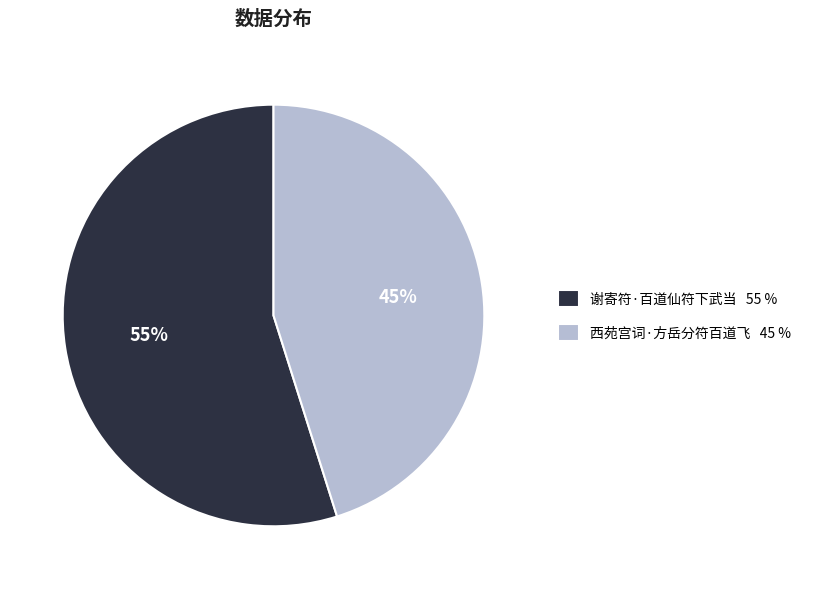

The 谢寄符·百道仙符下武当 55 % slice represents 40% of the pie. True or false?

False